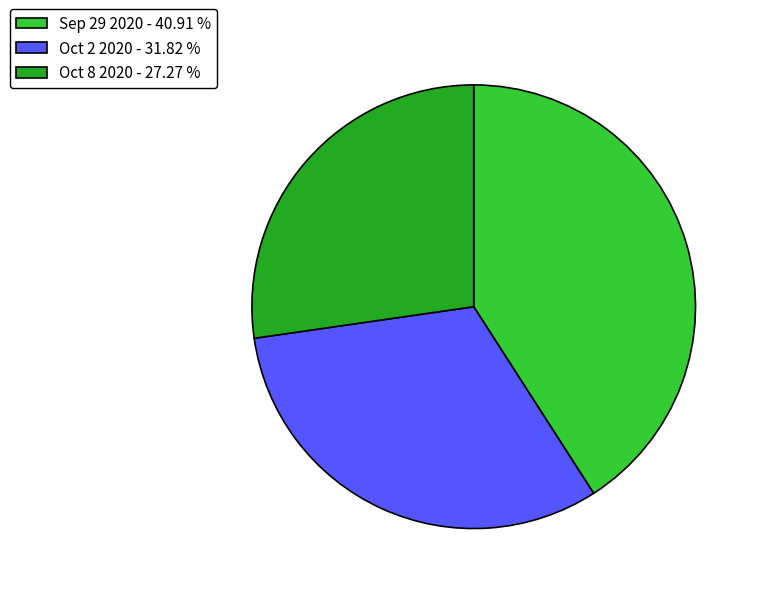

Is it true that Oct 2 2020 is 32% of the pie?

True